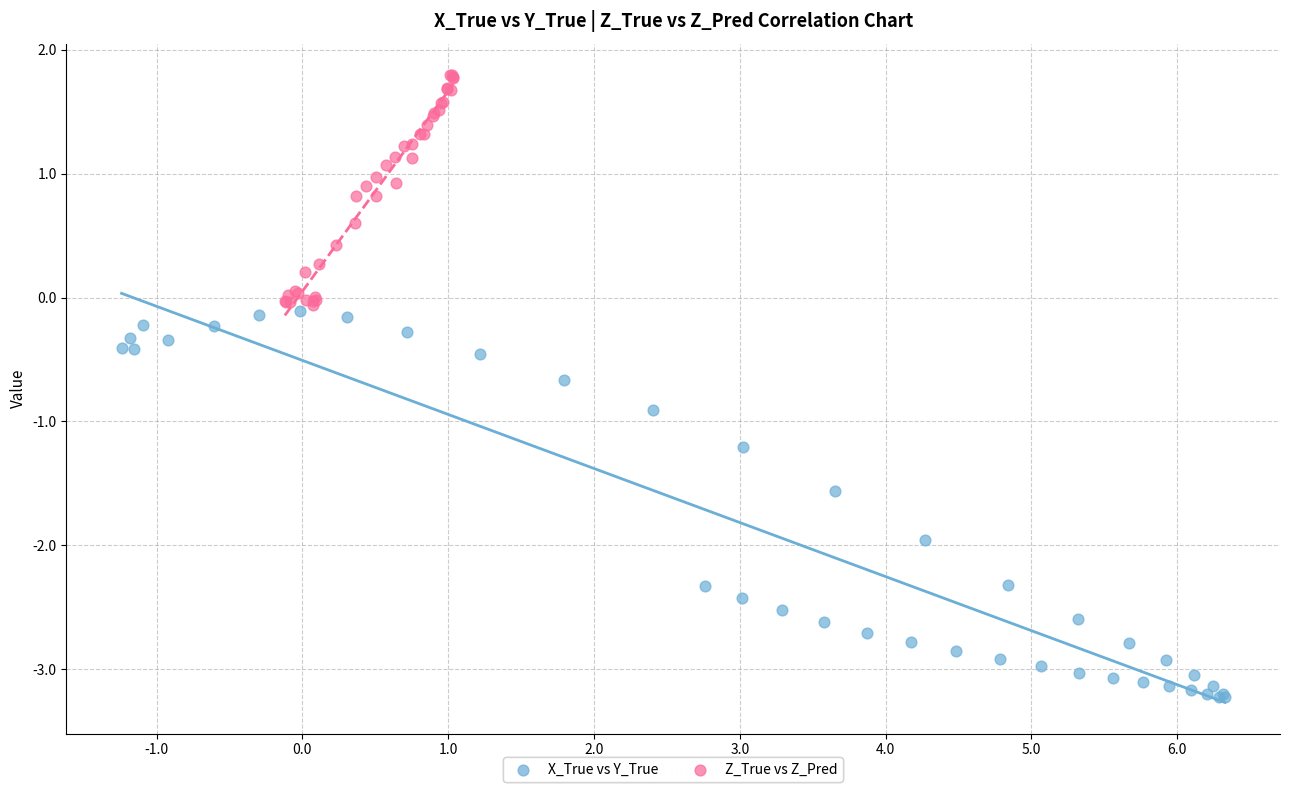

What are all the series names shown in the legend?

X_True vs Y_True, Z_True vs Z_Pred